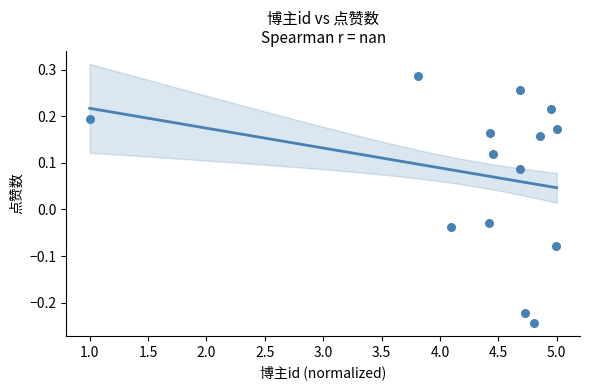

What is the range of X values (max minus min)?

4.0